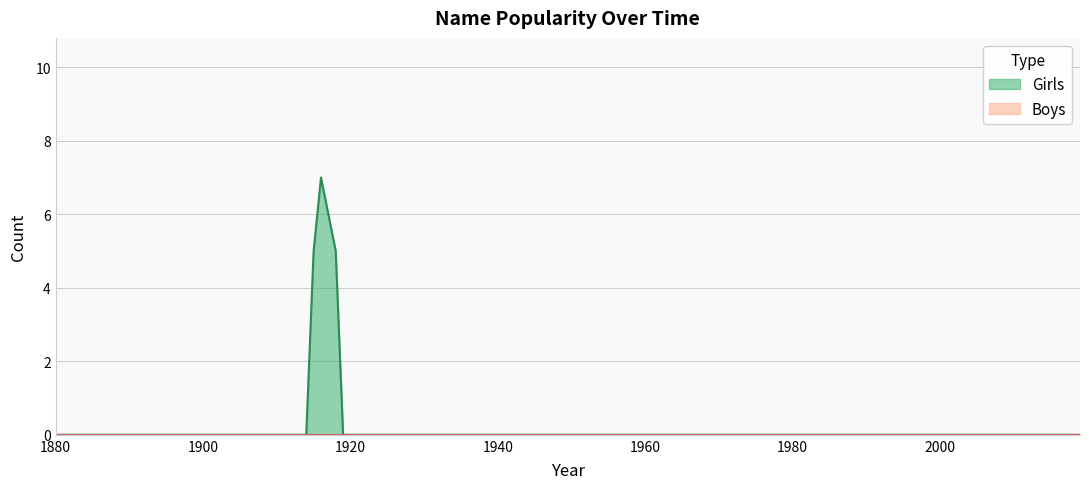

Which label corresponds to the smallest value in the chart?

1880